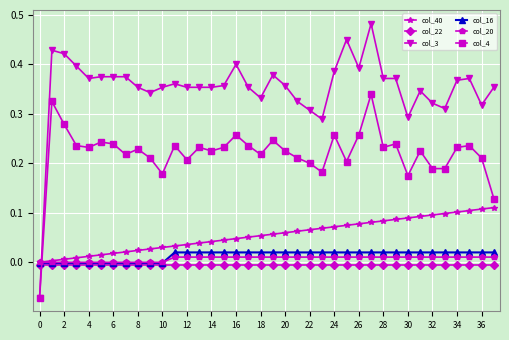

How many lines are shown in the chart?

6